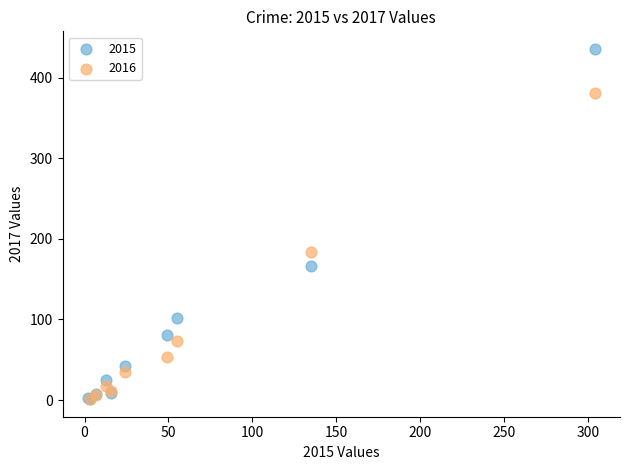

Which series has the largest Y range (max minus min)?

2015